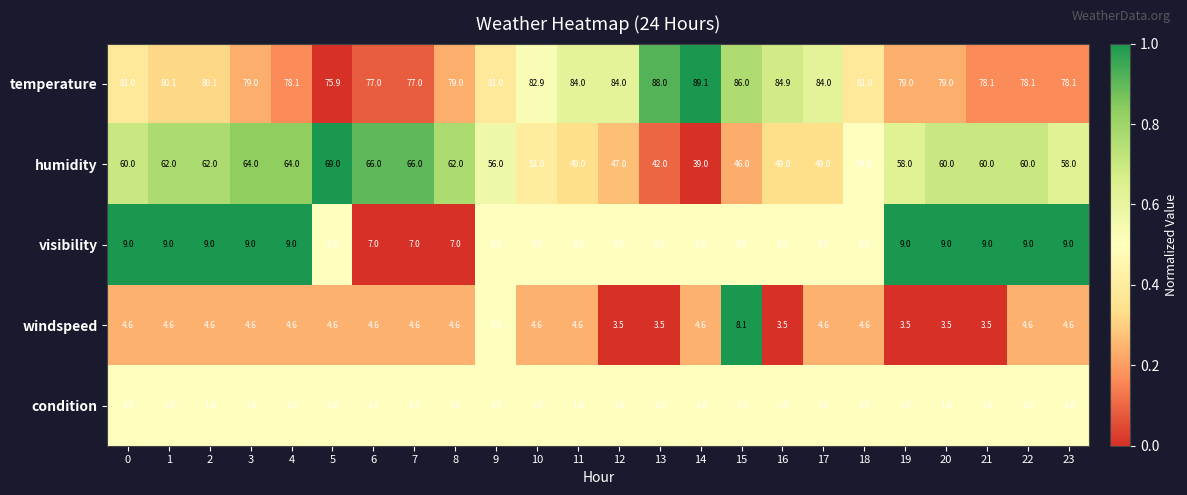

Between 6 and 15, which series saw the biggest shift?

humidity